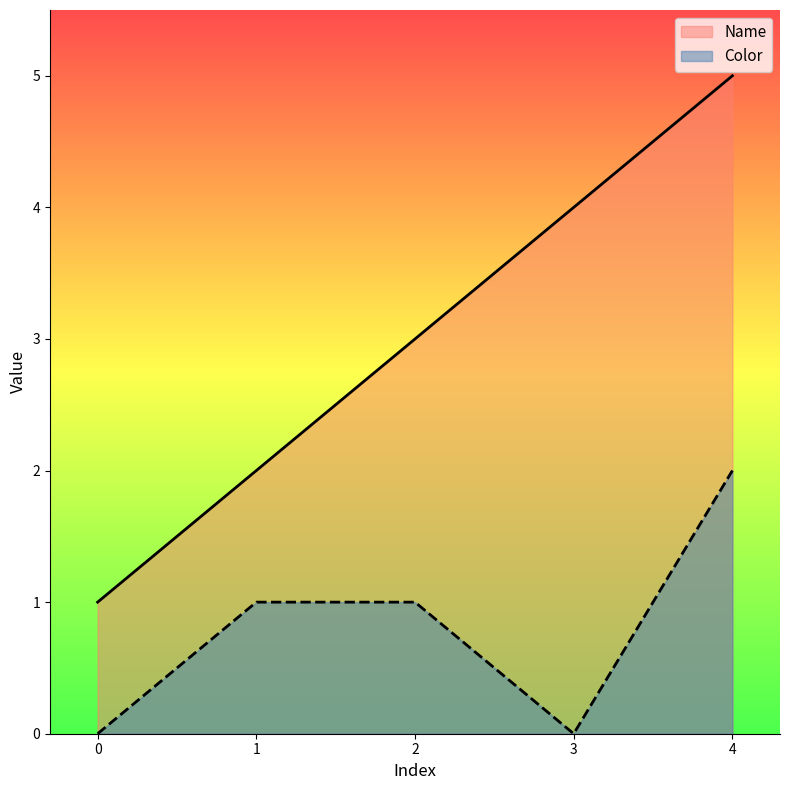

Where does the Name series first go above 3?

3